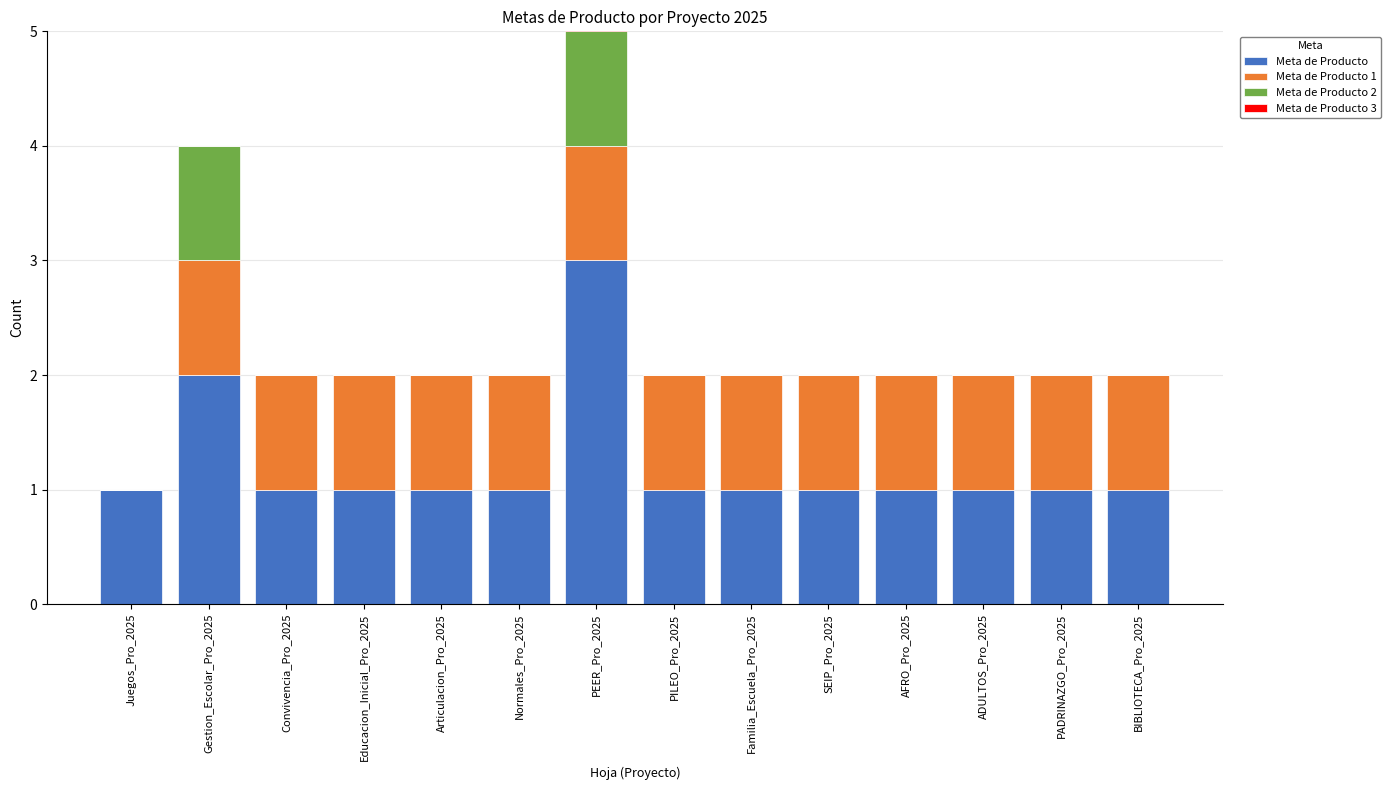

How many groups of bars are there?

14